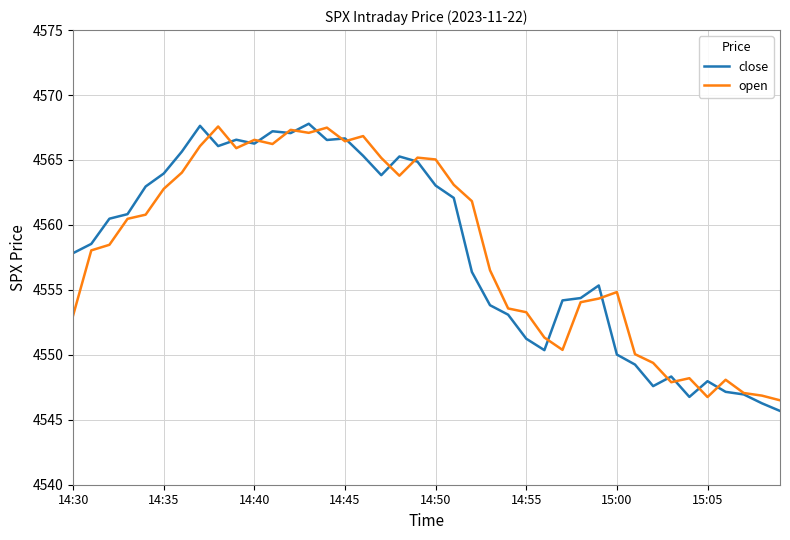

How many values in the close series are below 4560?

20